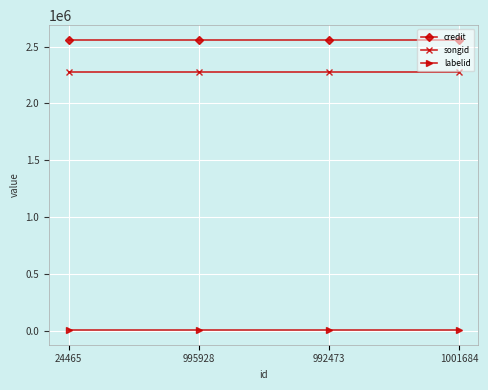

Which series has the largest total across all categories?

credit